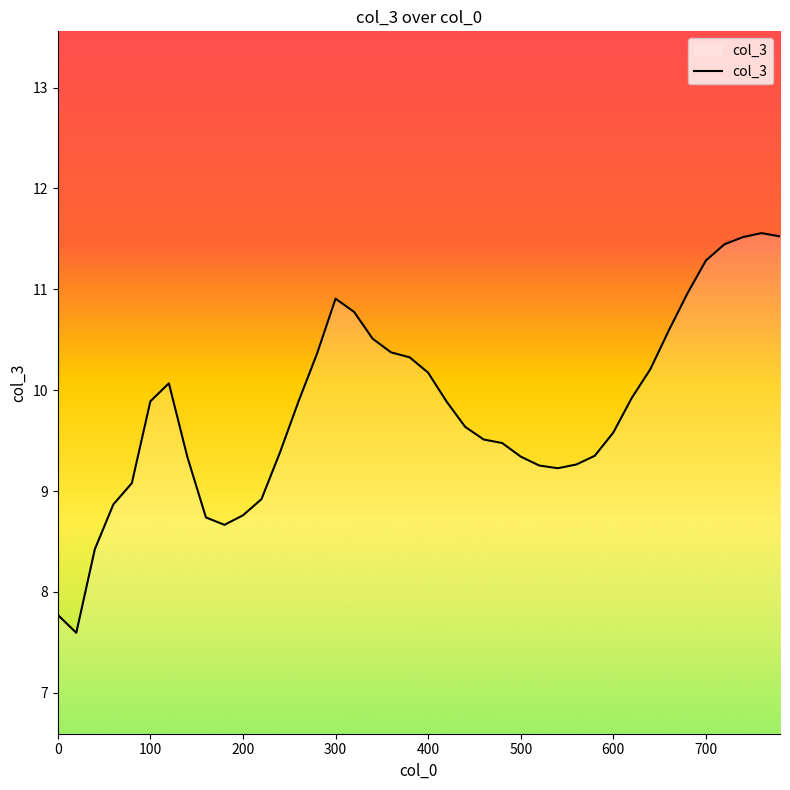

What is the difference between the maximum and minimum values?

4.0